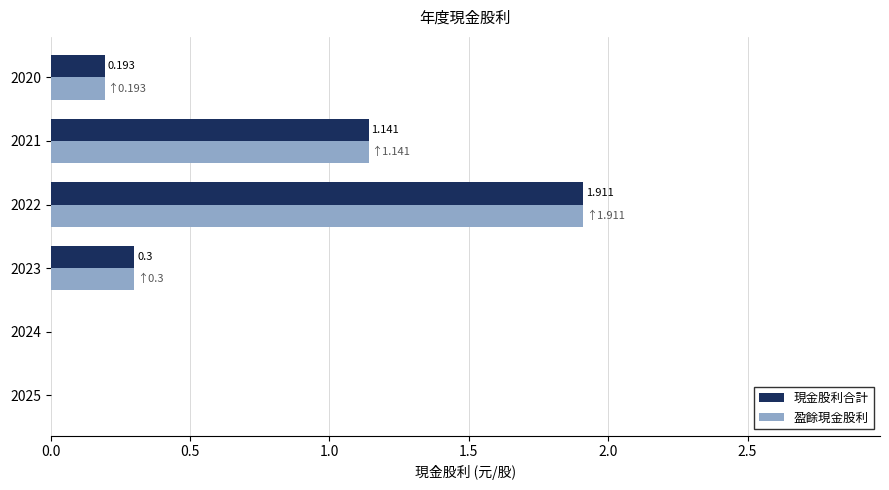

At how many categories does at least one series exceed 1?

2